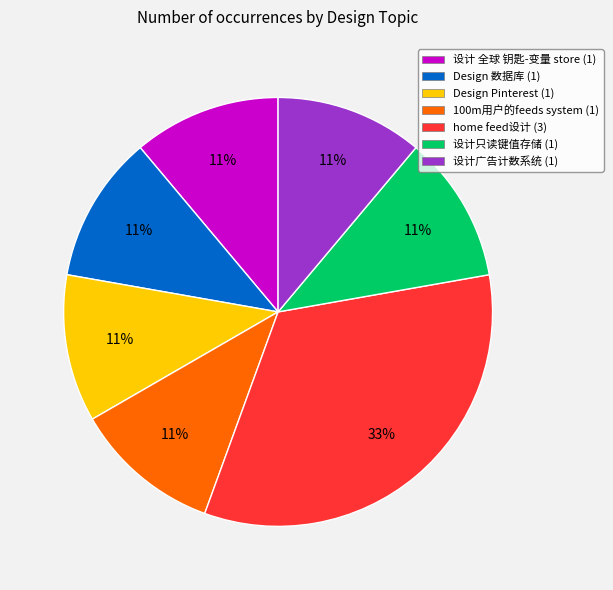

To the nearest percent, what is the average slice percentage?

14%